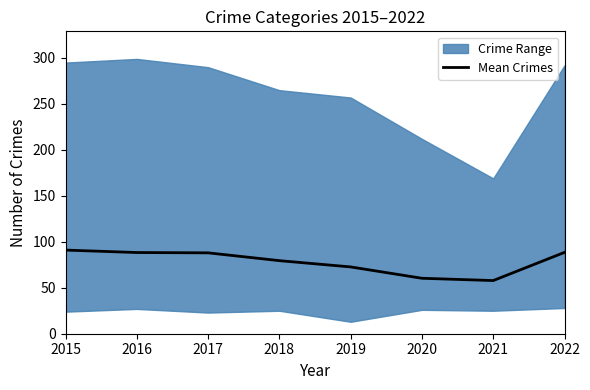

List the labels in order of value, largest first.

2015, 2022, 2016, 2017, 2018, 2019, 2020, 2021